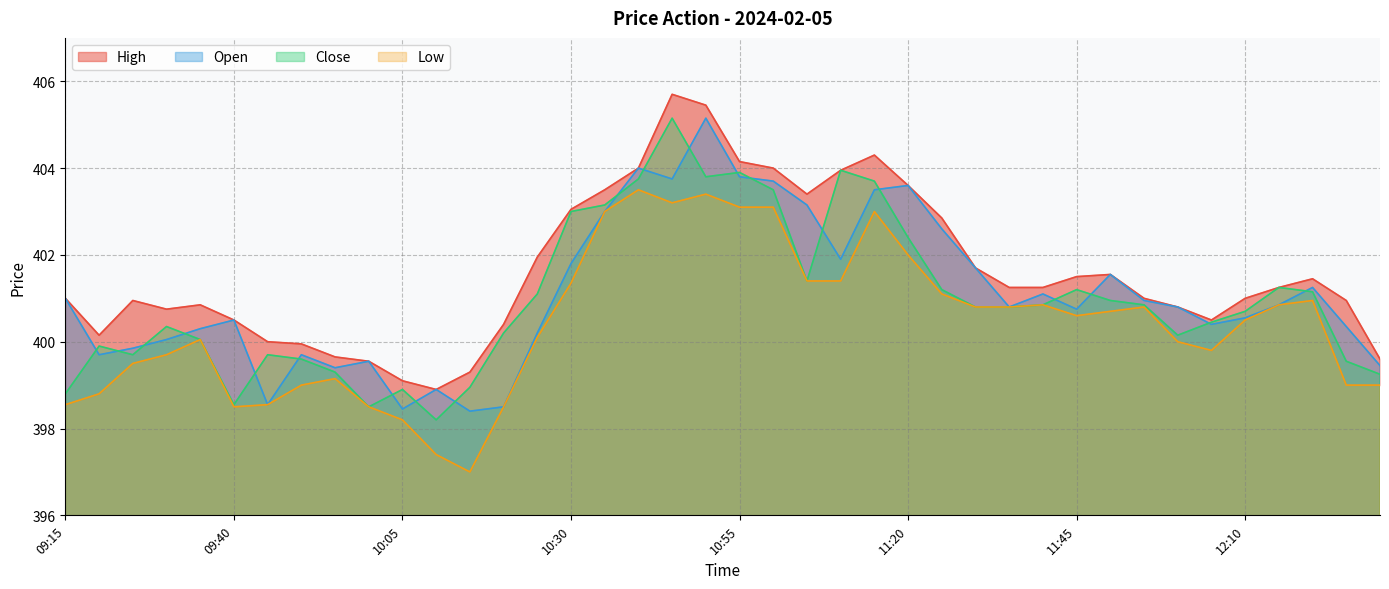

At how many categories does at least one series exceed 404?

4